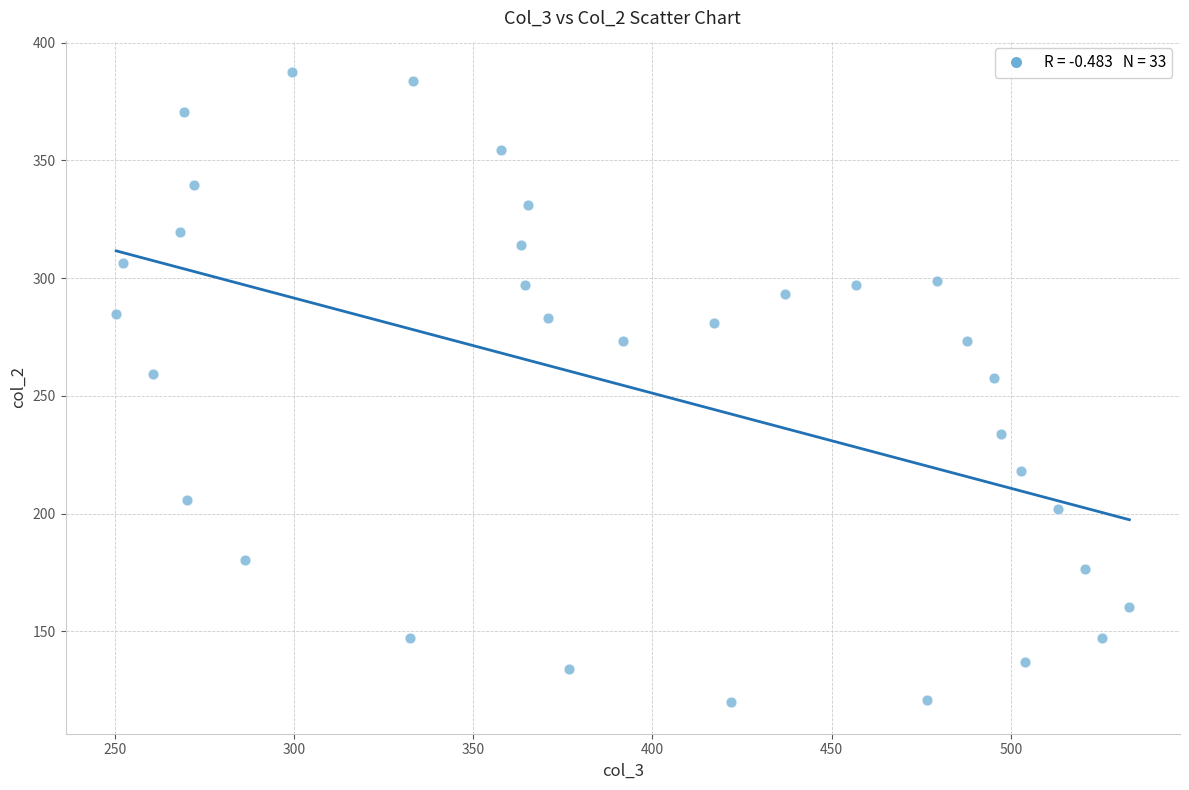

What is the range of X values (max minus min)?

282.6